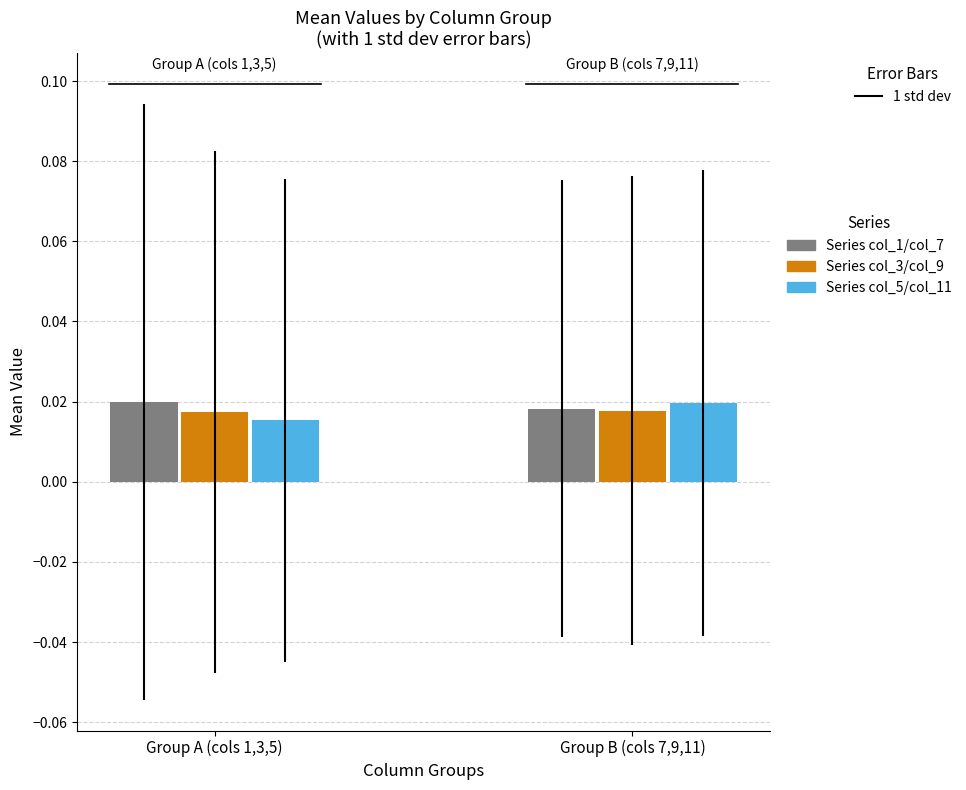

The 2 series shows 0.1 at 6. True or false?

False